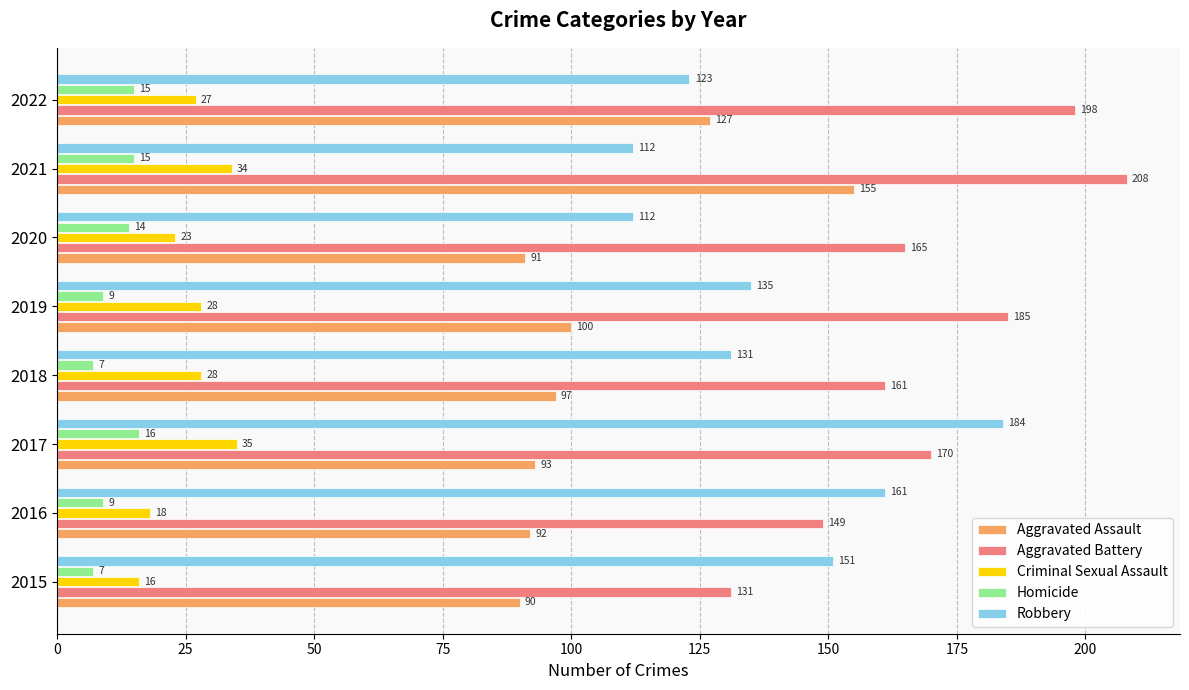

Which series has the largest total across all categories?

Aggravated Battery